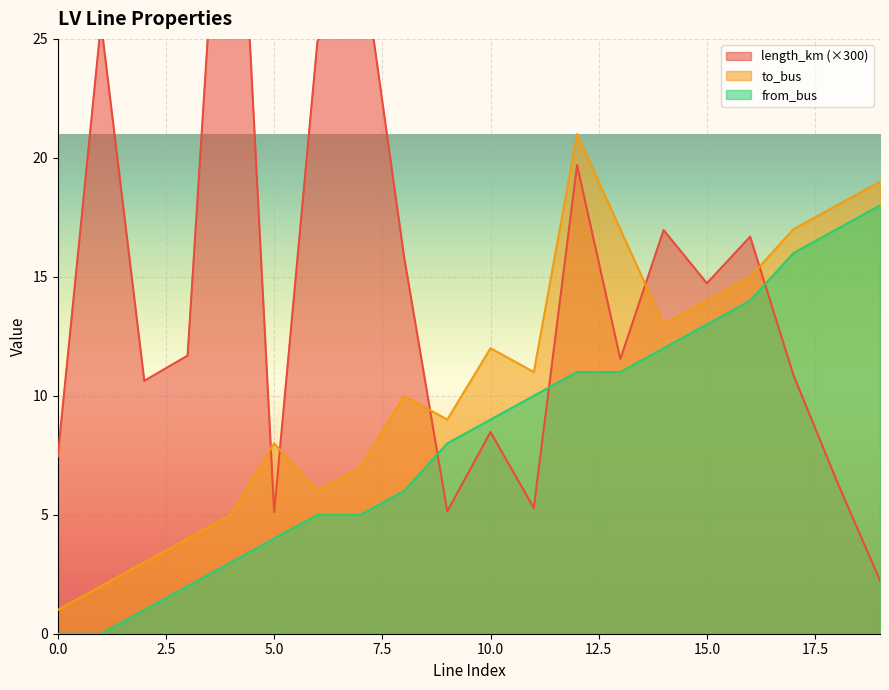

At which label does length_km first exceed 11?

1